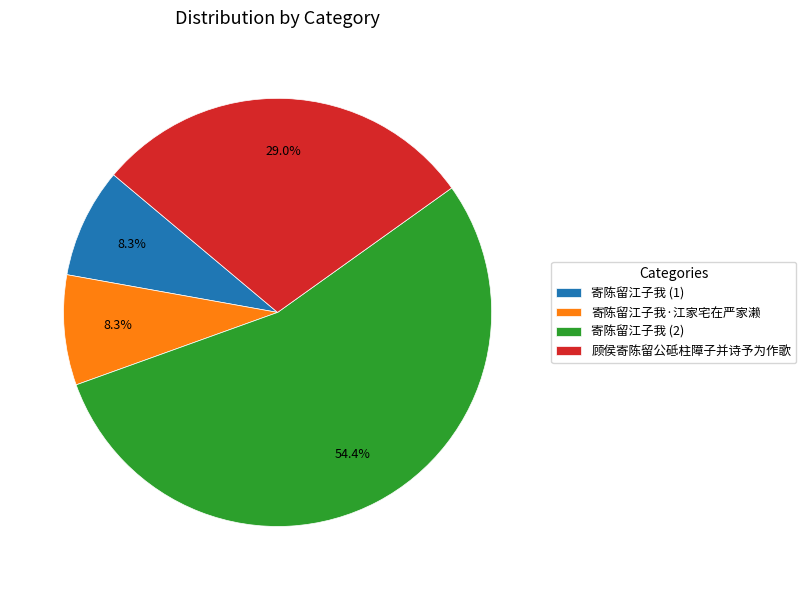

How much of the chart is everything except 寄陈留江子我 (2)?

45.6%